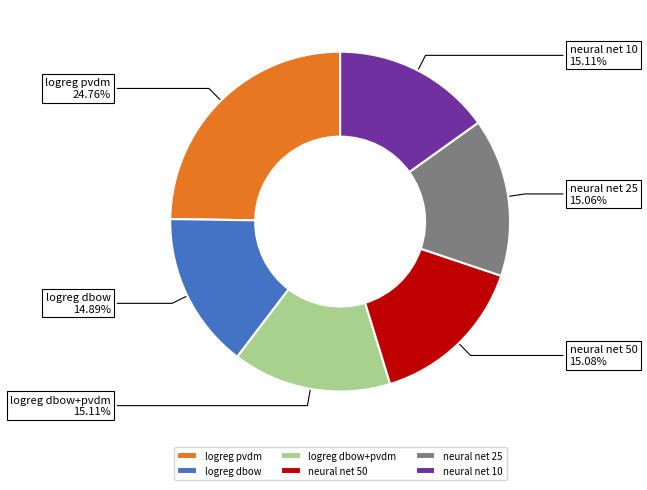

To the nearest percent, what percentage of the pie is neural net 50?

15%